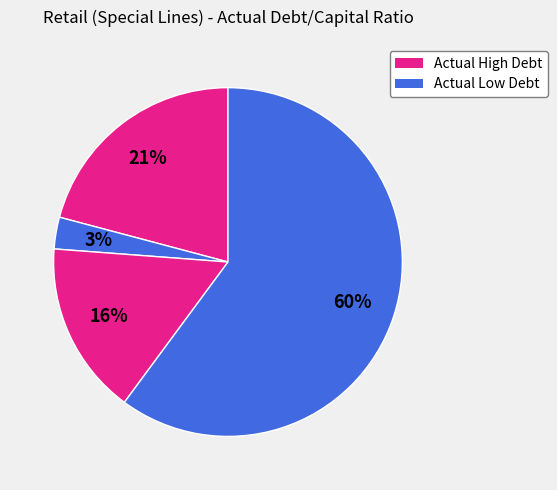

How many segments does this pie chart have?

4